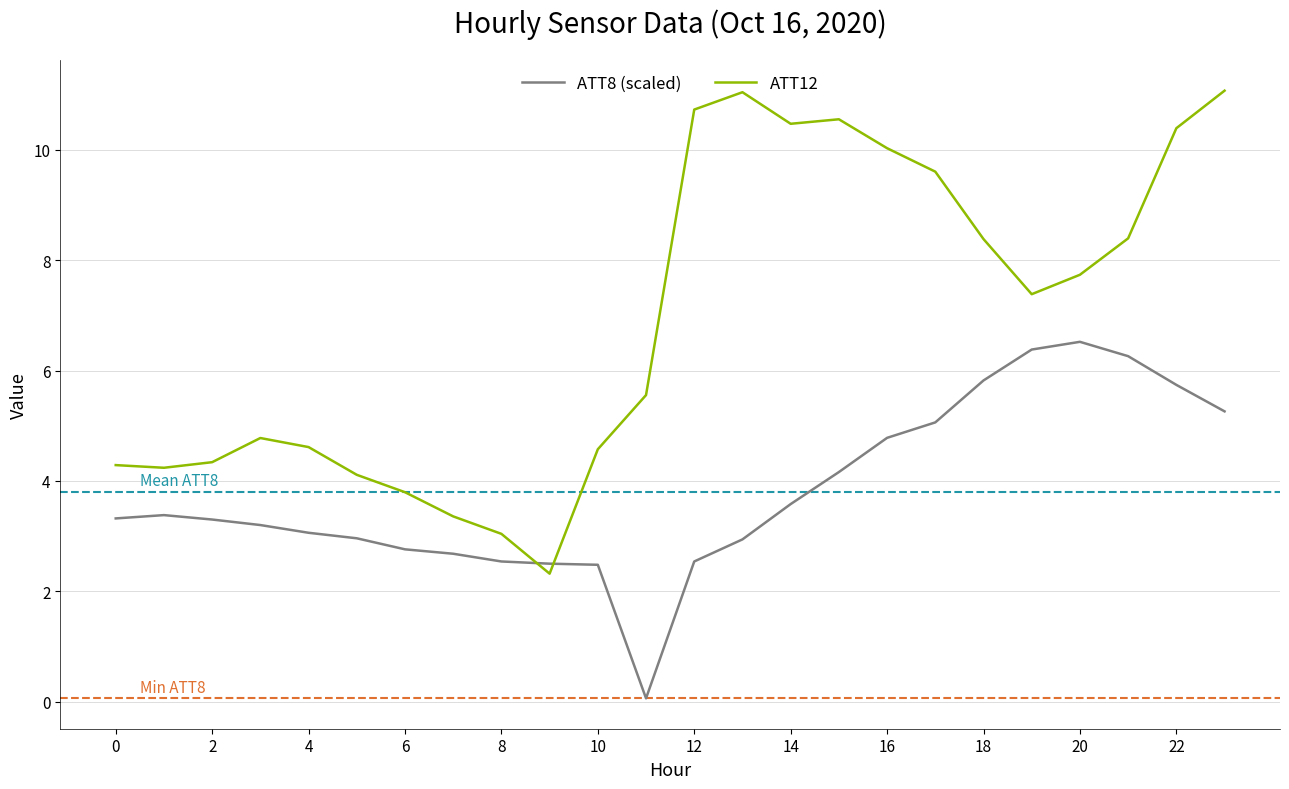

List the series in order of their peak value, lowest first.

ATT8 (scaled), ATT12